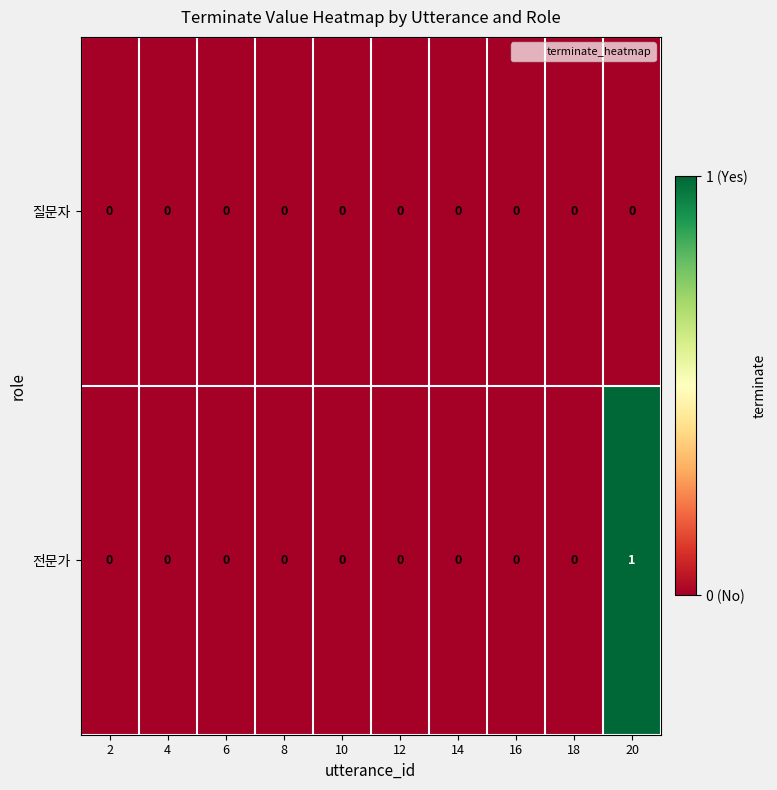

Reading right to left, list all the values displayed in this chart.

질문자: 20=0	18=0	16=0	14=0	12=0	10=0	8=0	6=0	4=0	2=0
전문가: 20=1	18=0	16=0	14=0	12=0	10=0	8=0	6=0	4=0	2=0